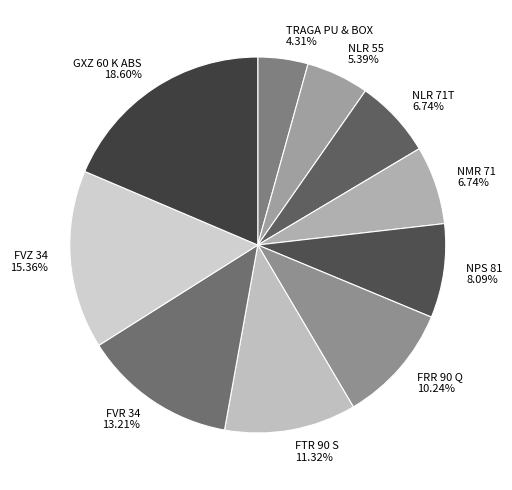

Is there any slice that represents more than half of the pie?

No